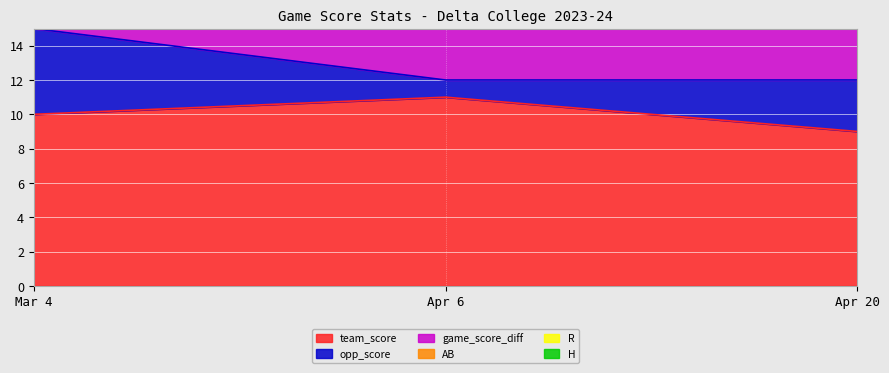

Which series has the widest spread of values?

game_score_diff